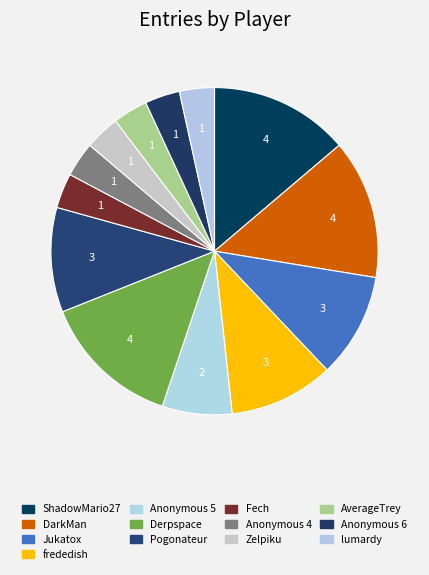

How many slices are in this pie chart?

13